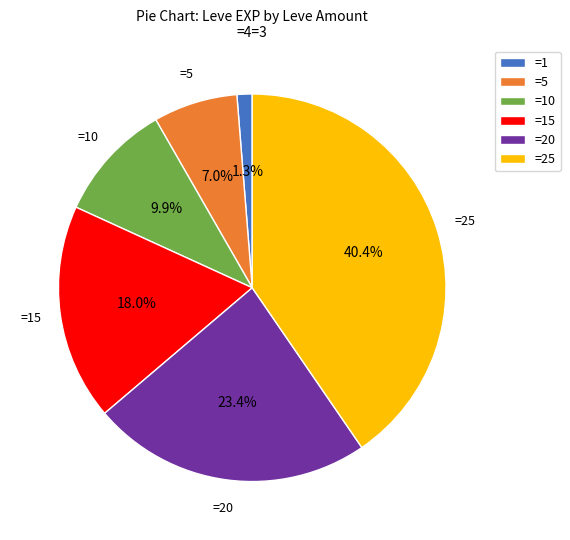

Which has a higher value, =5 or =20?

=20